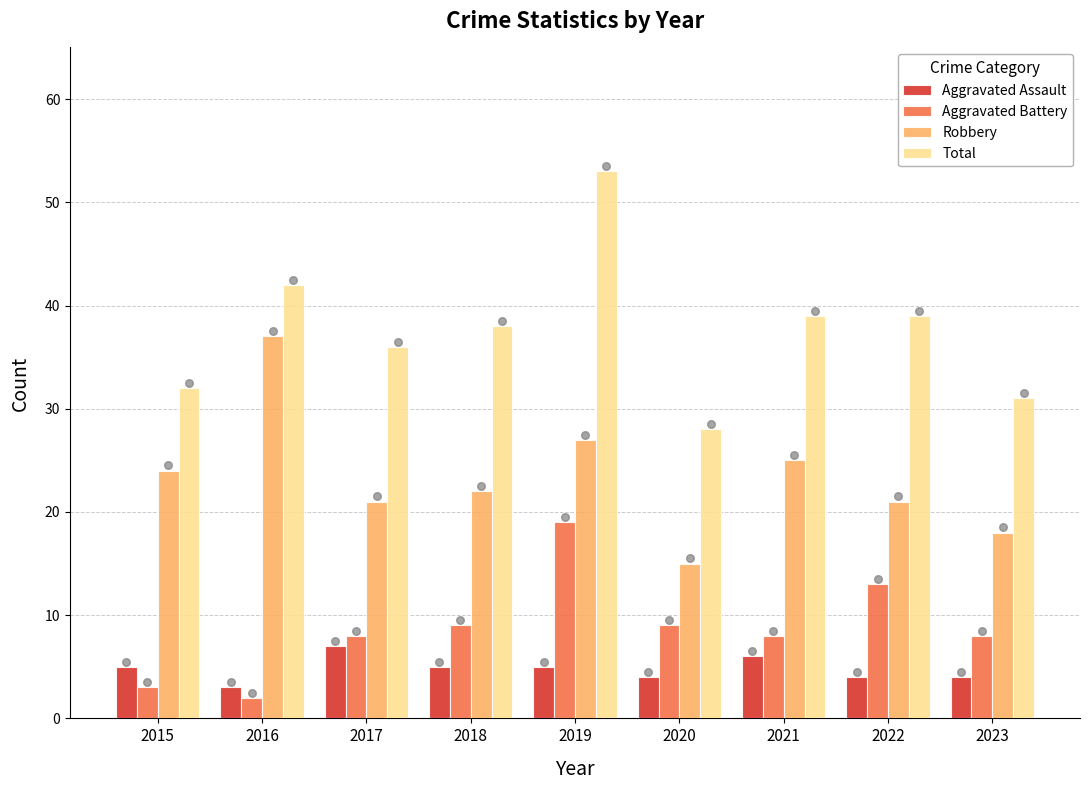

At which category is the sum across all series the highest?

2019